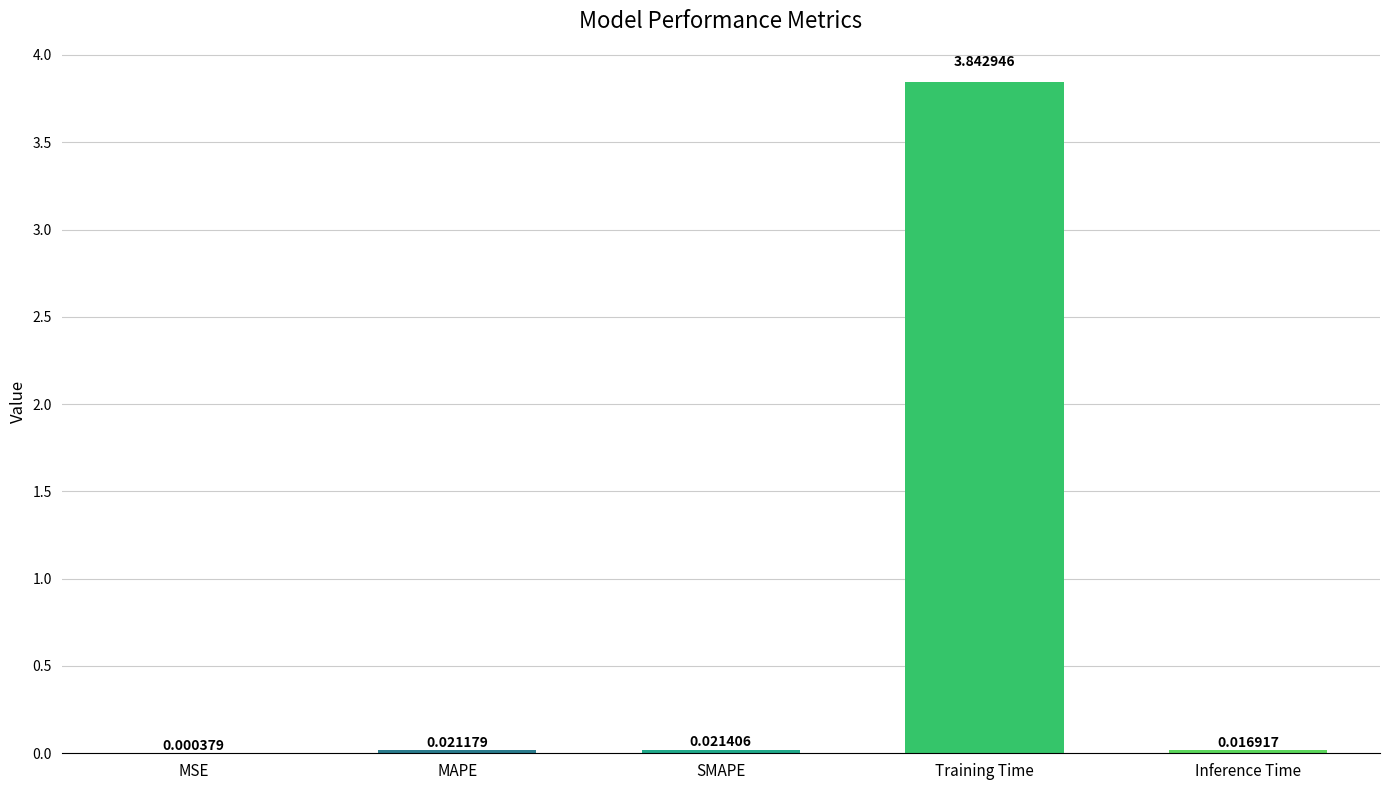

Are the bars horizontal?

No